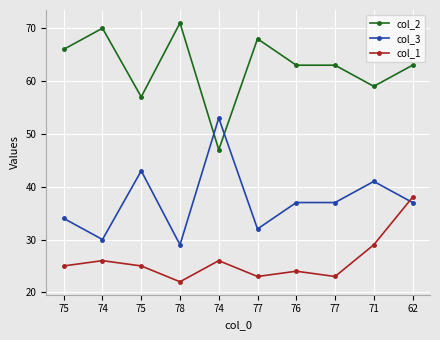

Which series ends up on top after the final intersection of col_2 and col_3?

col_2